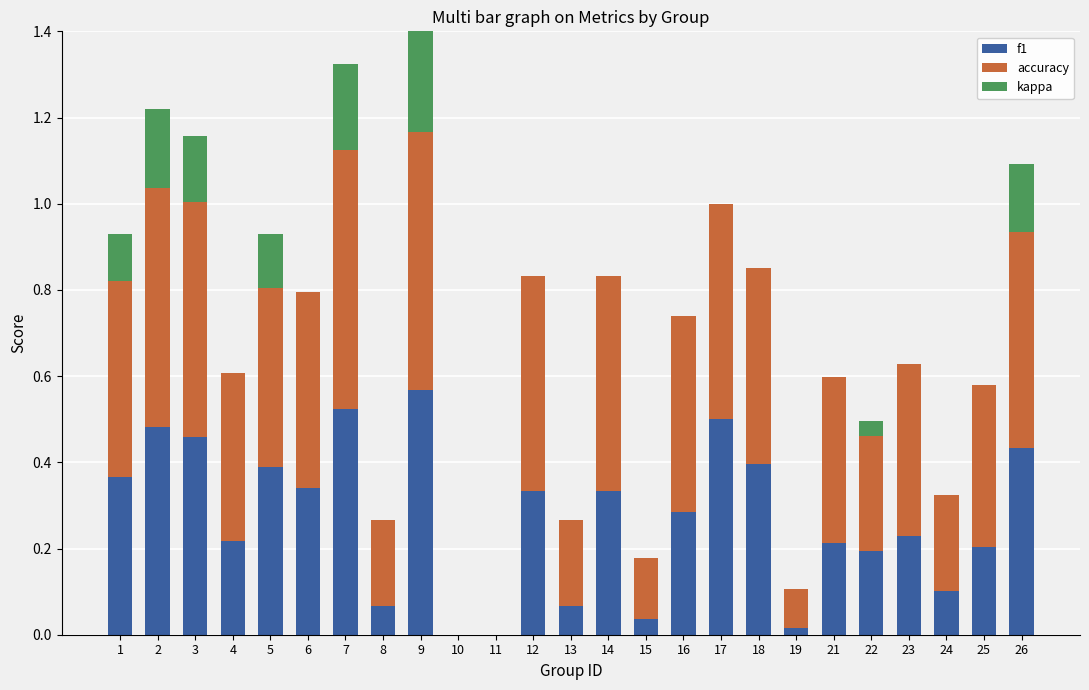

What is the spread (max minus min) of values at 26?

0.3